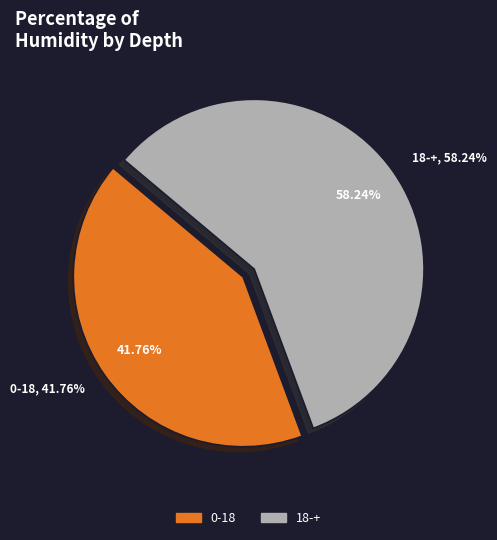

Count the number of slices in the pie.

2